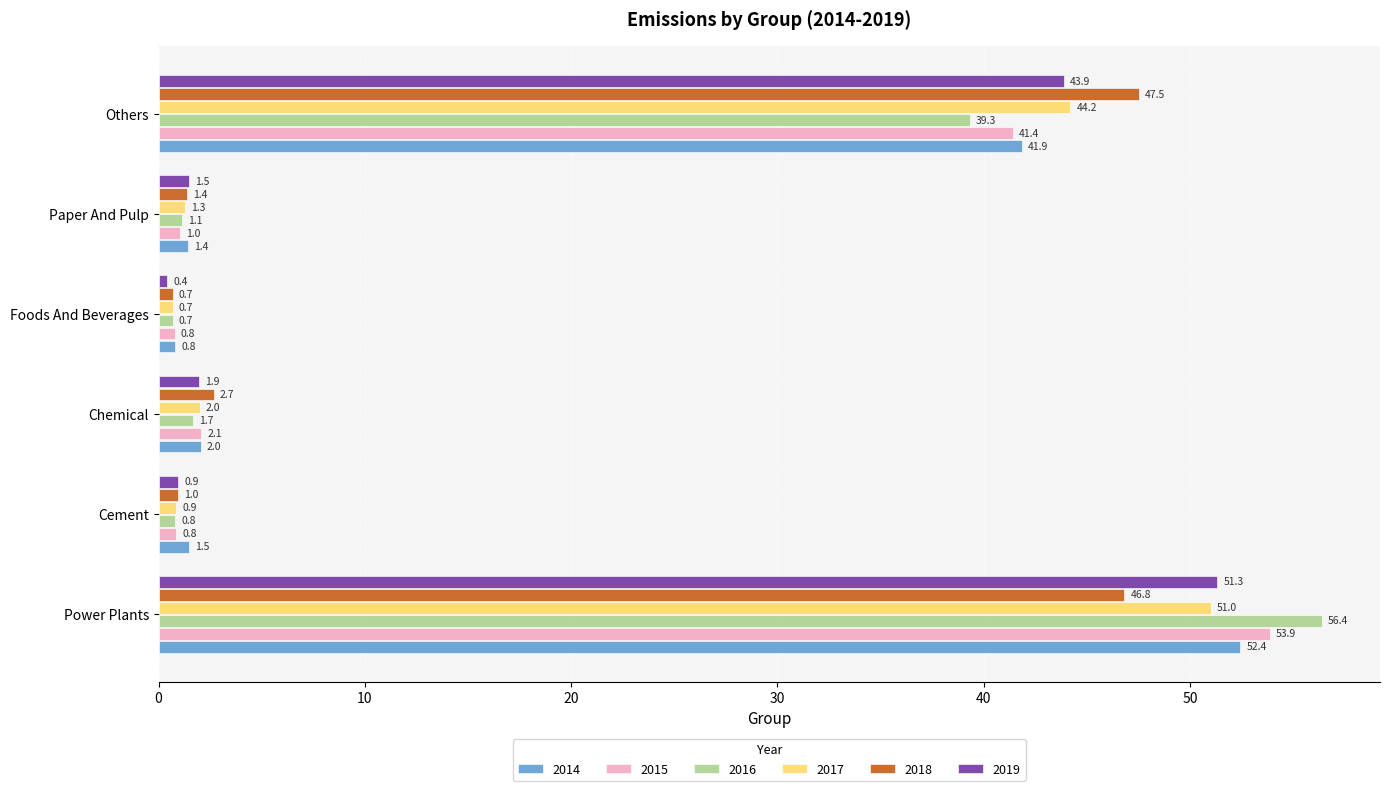

Which series has the widest spread of values?

2016